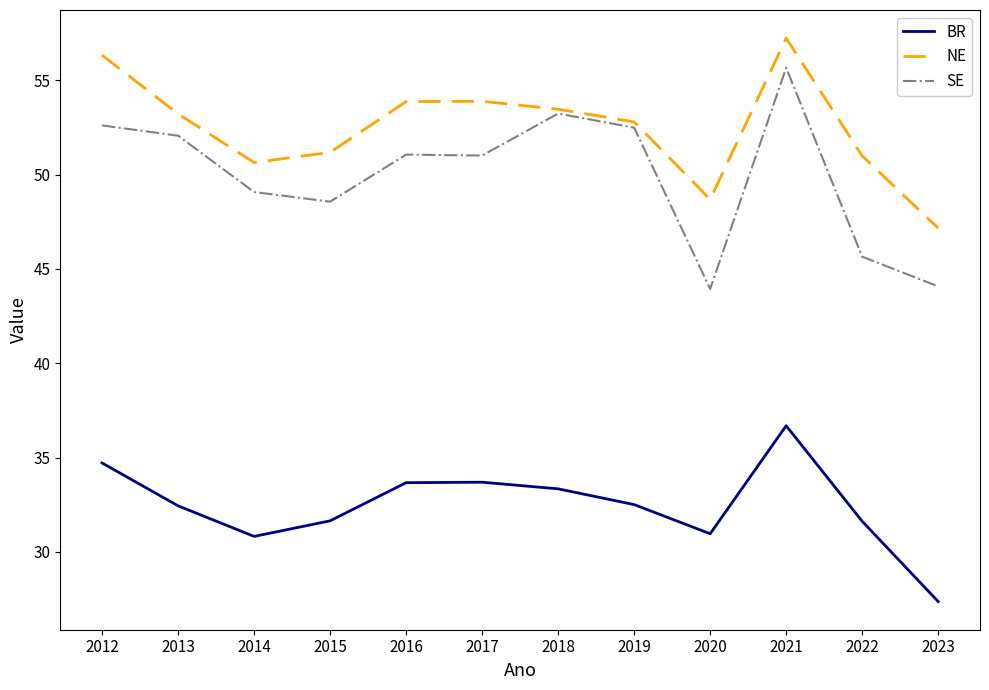

Count the number of categories in the chart.

12